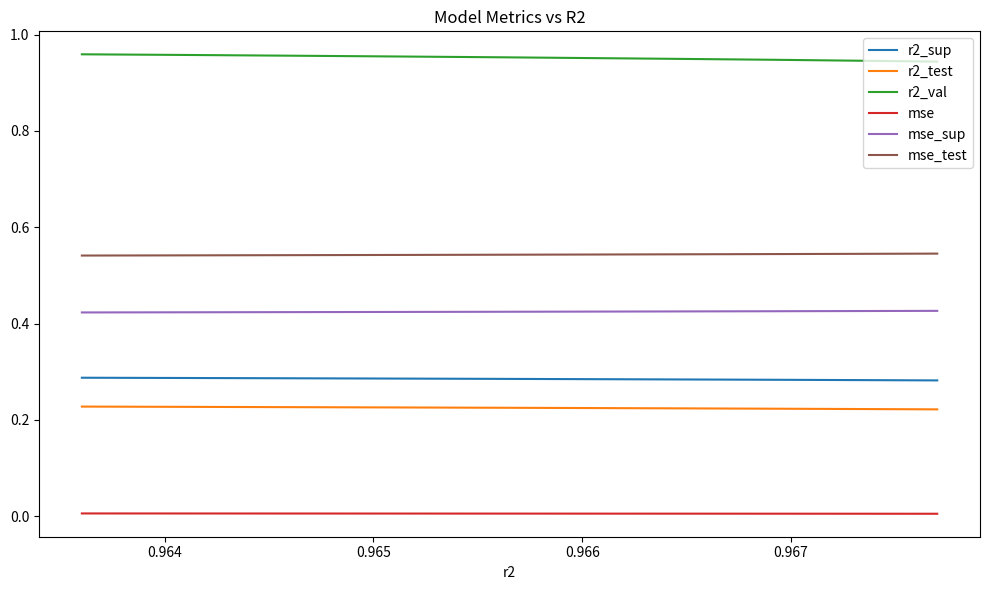

True or false: mse_test and r2_test cross at least once.

False